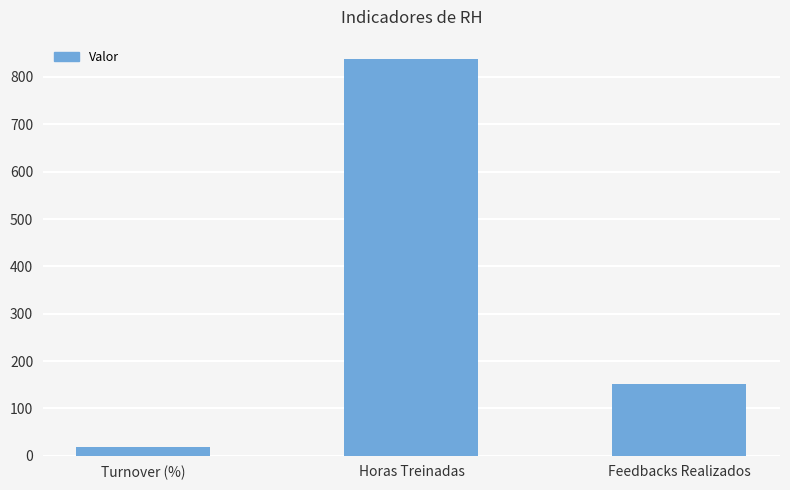

What is the difference between the values at Turnover (%) and Horas Treinadas?

819.3